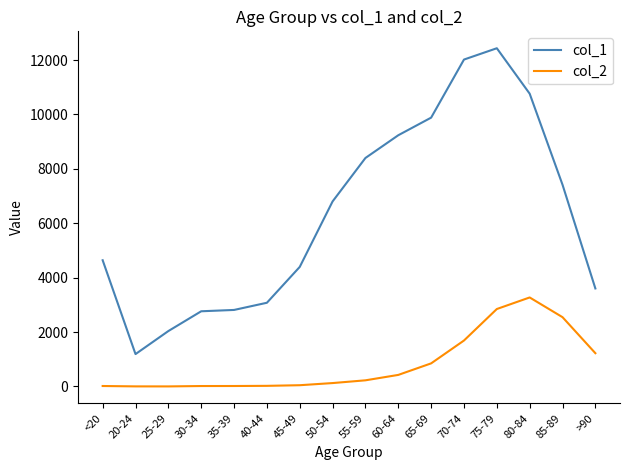

True or false: col_1 and col_2 cross at least once.

False